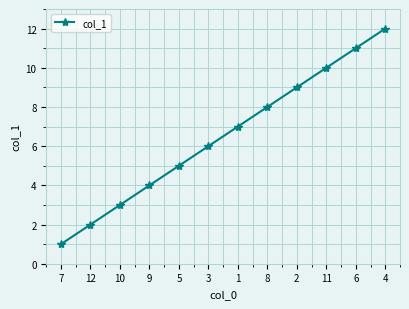

What is the minimum value shown in the chart?

1